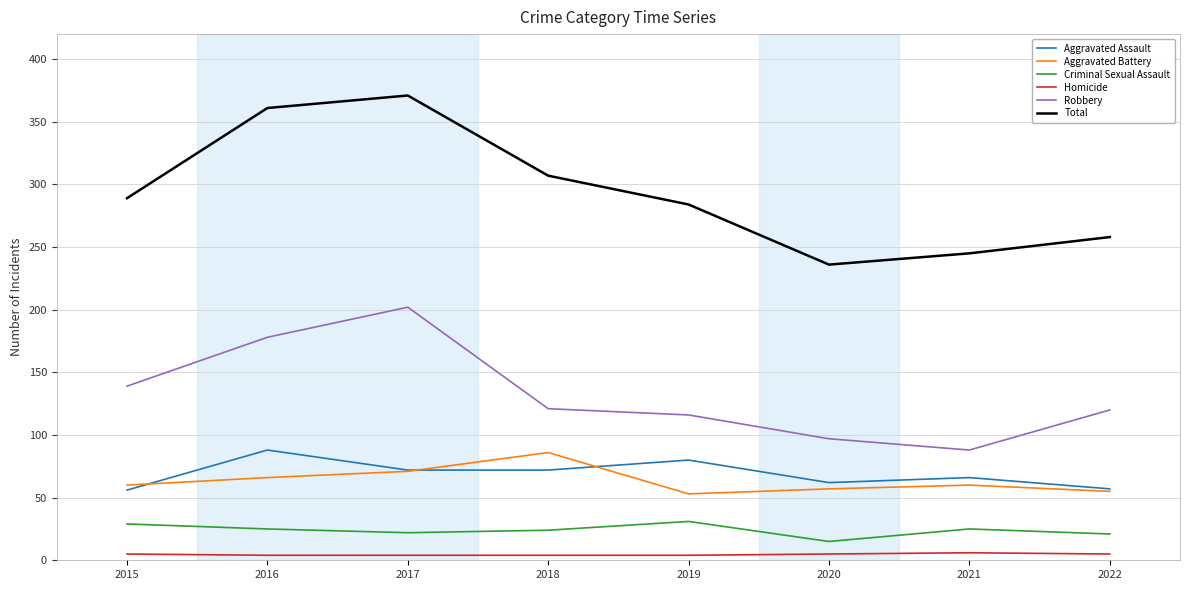

Which category has the highest value across all series?

2017